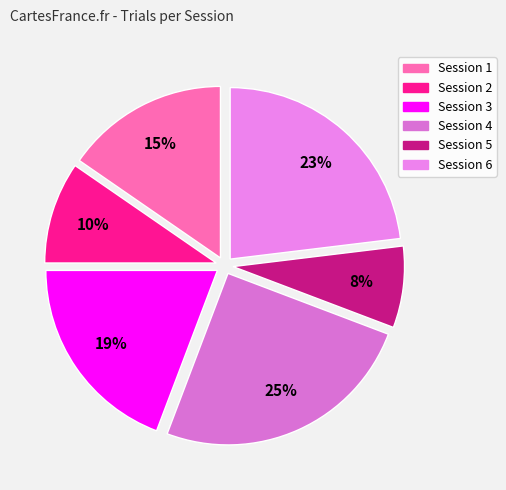

To the nearest percent, what is the difference between the Session 6 and Session 5 slice percentages?

15%